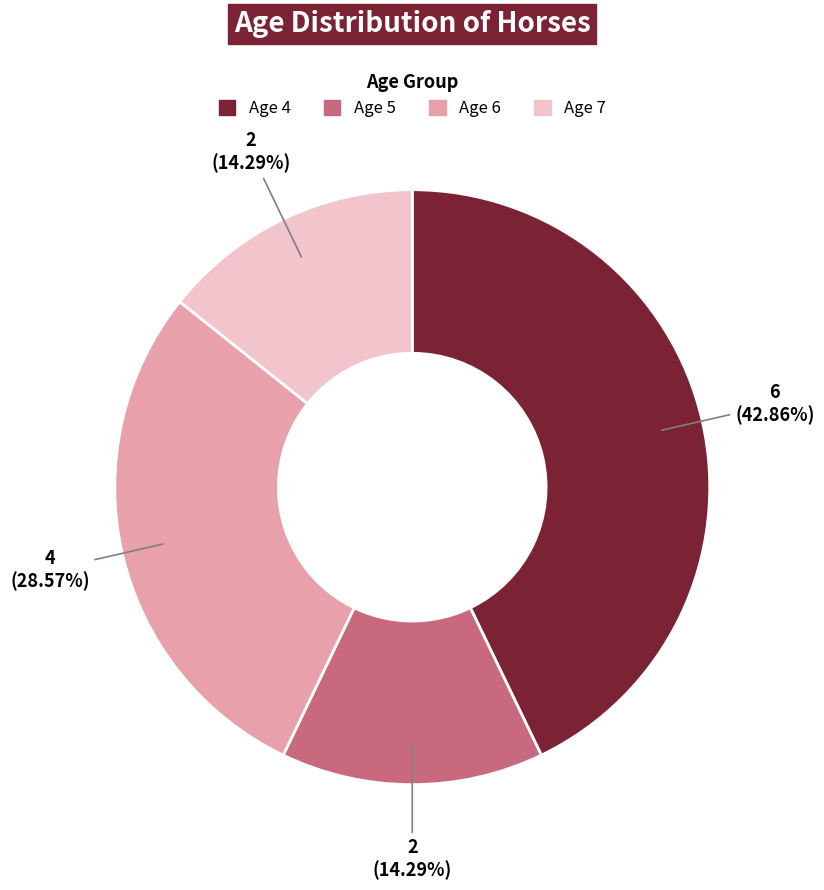

To the nearest percent, what portion does Age 4 represent?

43%